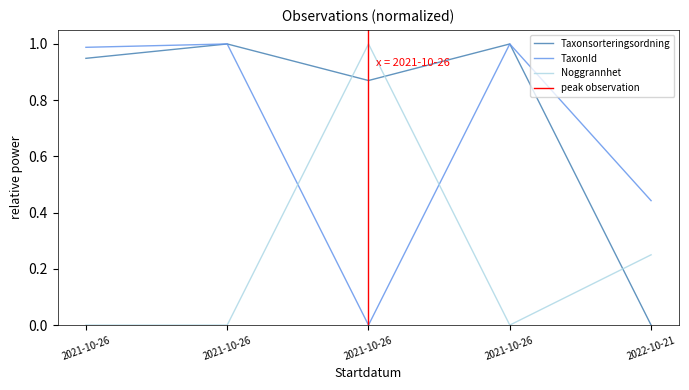

Which series has the largest total across all categories?

Taxonsorteringsordning